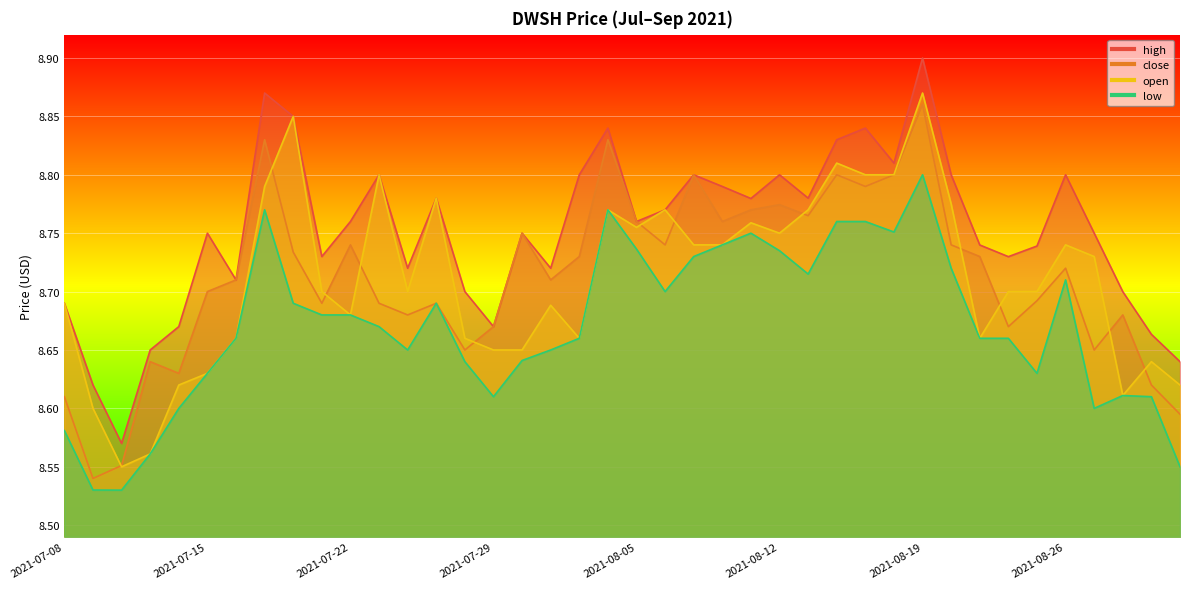

Reading left to right, what are all the values shown in this chart?

high: 8.7	8.6	8.6	8.7	8.7	8.8	8.7	8.9	8.8	8.7	8.8	8.8	8.7	8.8	8.7	8.7	8.8	8.7	8.8	8.8	8.8	8.8	8.8	8.8	8.8	8.8	8.8	8.8	8.8	8.8	8.9	8.8	8.7	8.7	8.7	8.8	8.8	8.7	8.7	8.6
close: 8.6	8.5	8.6	8.6	8.6	8.7	8.7	8.8	8.7	8.7	8.7	8.7	8.7	8.7	8.7	8.7	8.8	8.7	8.7	8.8	8.8	8.7	8.8	8.8	8.8	8.8	8.8	8.8	8.8	8.8	8.9	8.7	8.7	8.7	8.7	8.7	8.7	8.7	8.6	8.6
open: 8.7	8.6	8.6	8.6	8.6	8.6	8.7	8.8	8.8	8.7	8.7	8.8	8.7	8.8	8.7	8.7	8.7	8.7	8.7	8.8	8.8	8.8	8.7	8.7	8.8	8.8	8.8	8.8	8.8	8.8	8.9	8.8	8.7	8.7	8.7	8.7	8.7	8.6	8.6	8.6
low: 8.6	8.5	8.5	8.6	8.6	8.6	8.7	8.8	8.7	8.7	8.7	8.7	8.7	8.7	8.6	8.6	8.6	8.7	8.7	8.8	8.7	8.7	8.7	8.7	8.8	8.7	8.7	8.8	8.8	8.8	8.8	8.7	8.7	8.7	8.6	8.7	8.6	8.6	8.6	8.6